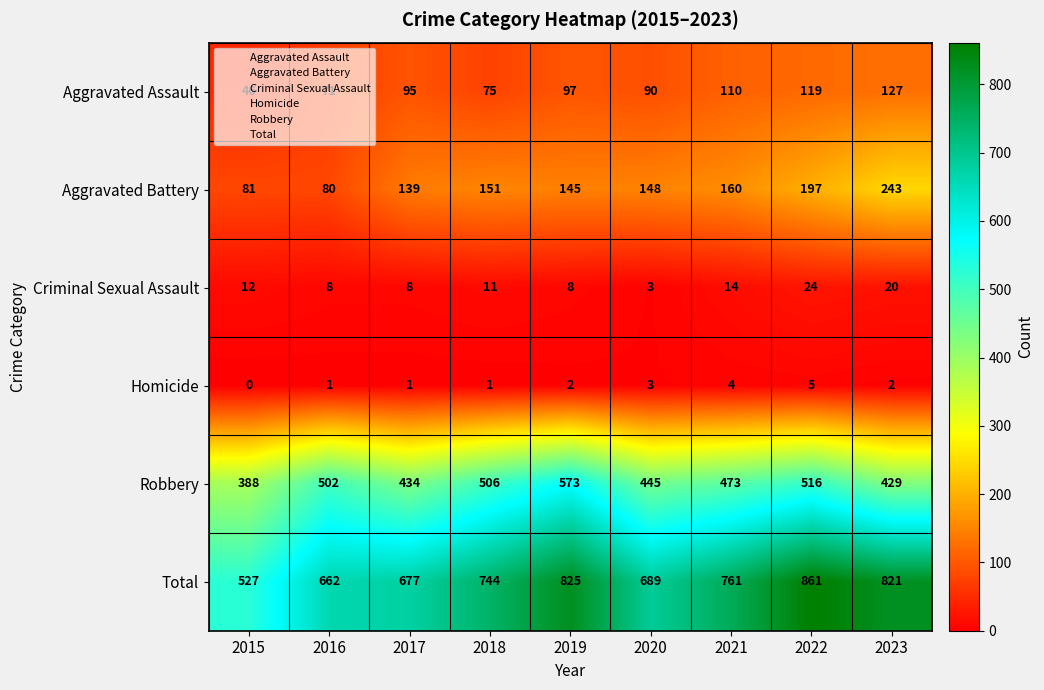

Which series has the widest spread of values?

Total